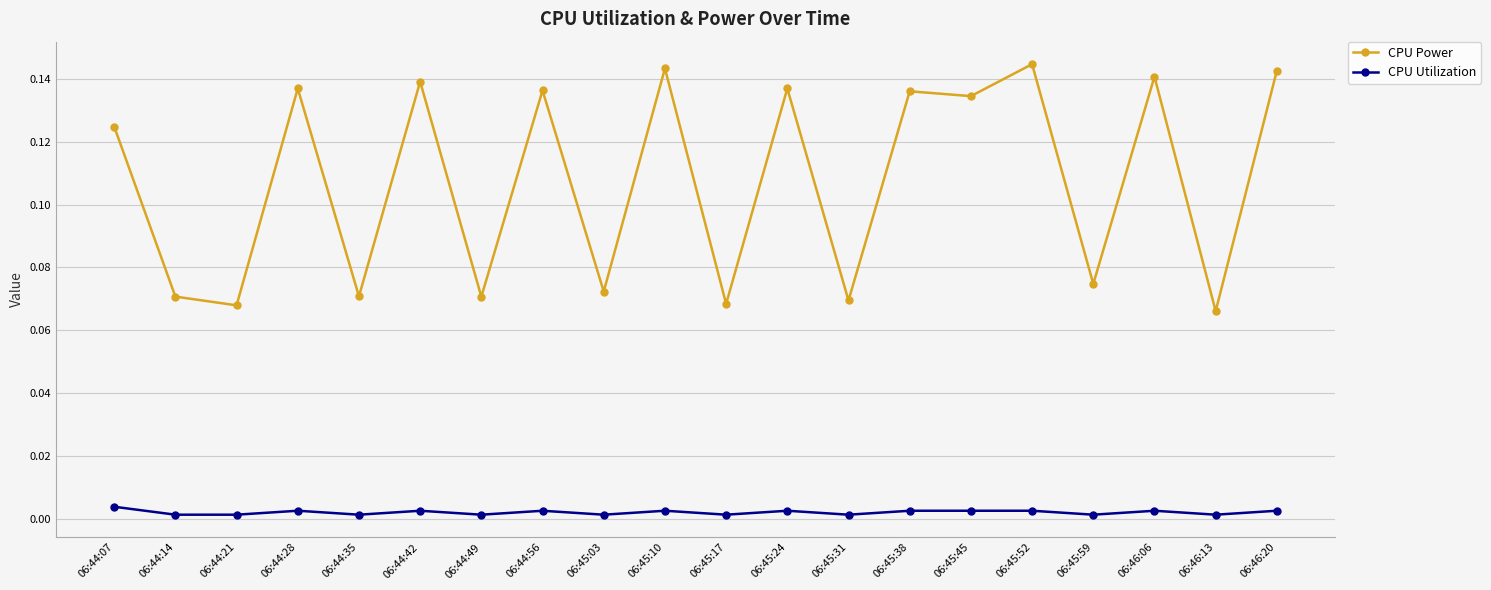

True or false: CPU Power and CPU Utilization intersect in this chart.

False